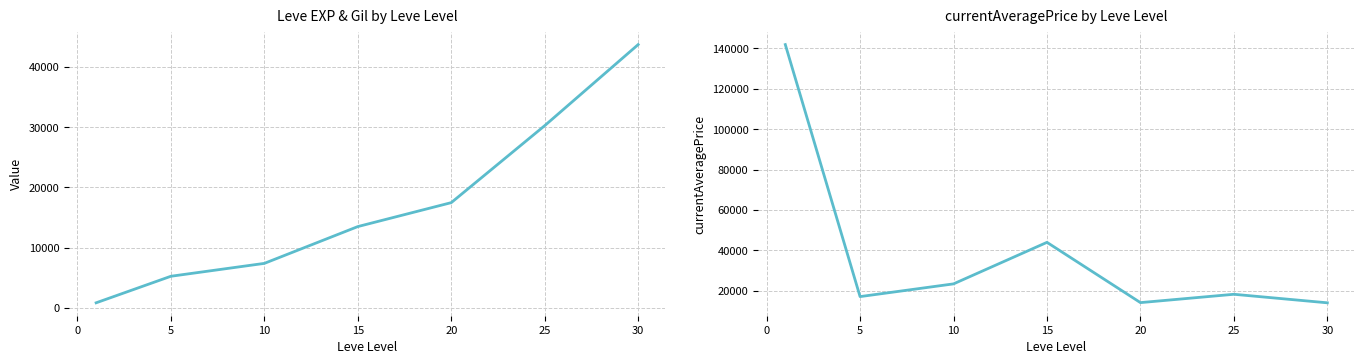

Between 5 and 25, which series saw the biggest shift?

Leve EXP